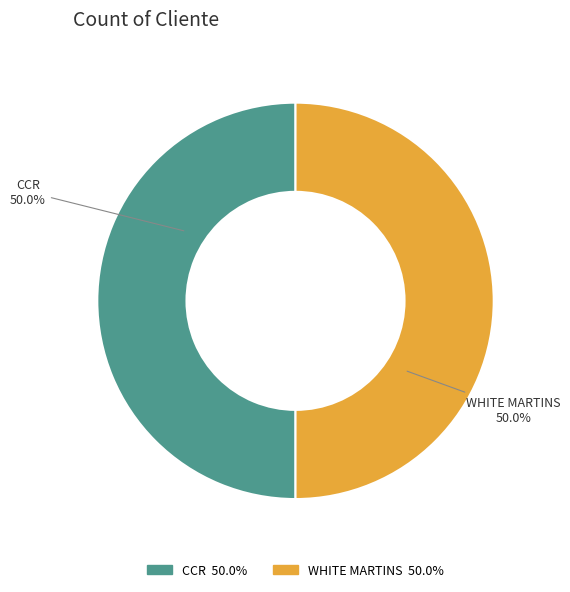

What is the total percentage of WHITE MARTINS and CCR?

100.0%